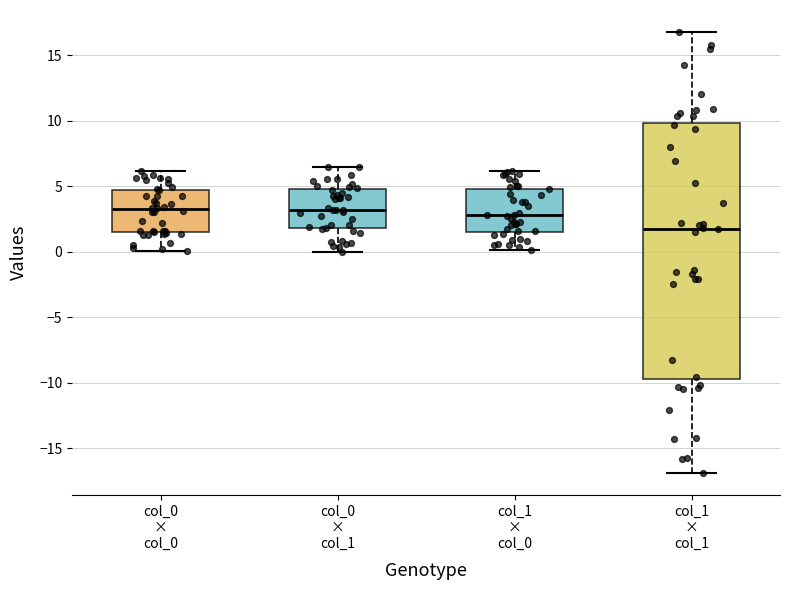

Where does the upper whisker of the box for col_1 × col_0 end on the y-axis? The values are not printed on the chart, so give them approximately, as read against the axis.

6.0